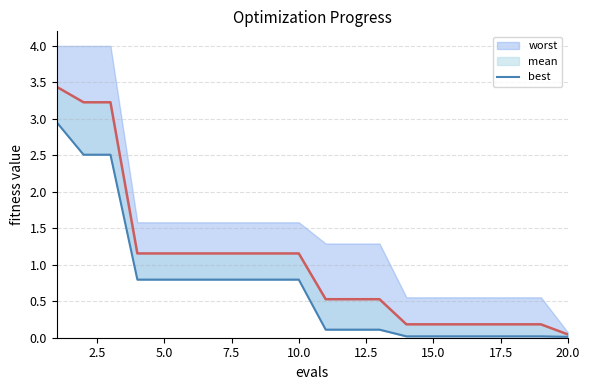

Reading left to right, list all the values displayed in this chart.

3.0	2.5	2.5	0.8	0.8	0.8	0.8	0.8	0.8	0.8	0.1	0.1	0.1	0.0	0.0	0.0	0.0	0.0	0.0	0.0